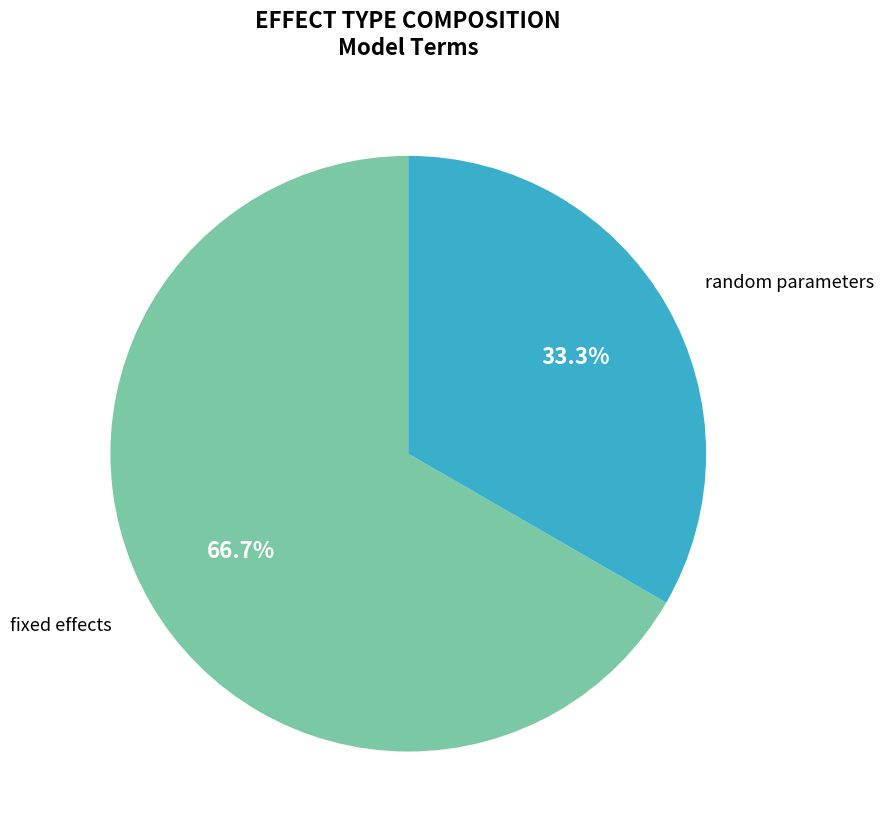

Does any single category account for the majority?

Yes